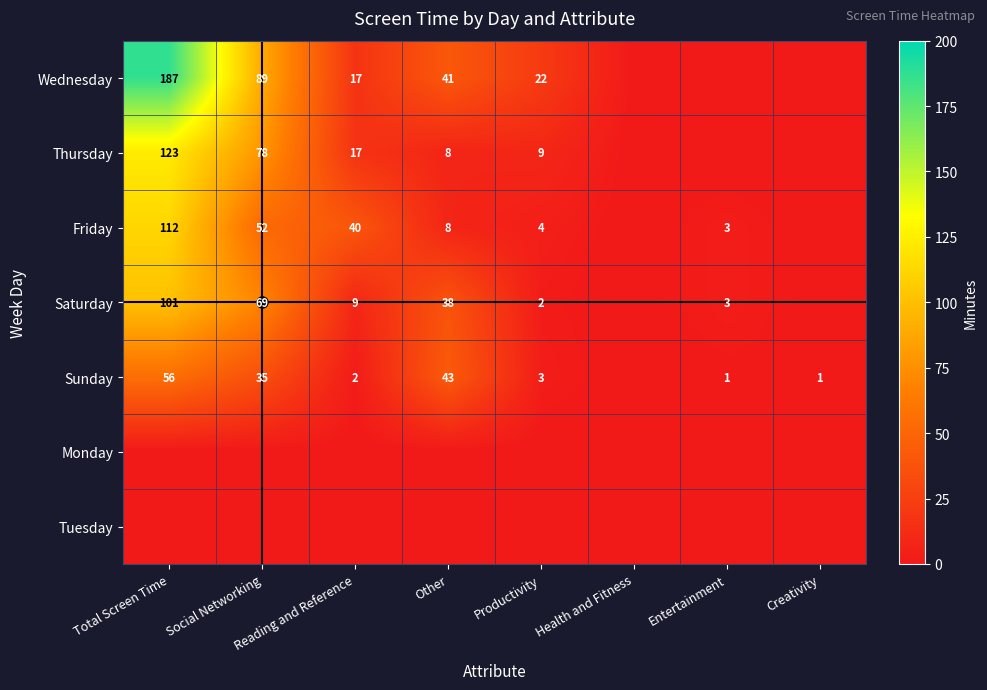

Is the value of Sunday at Social Networking greater than the value of Thursday at Social Networking?

No